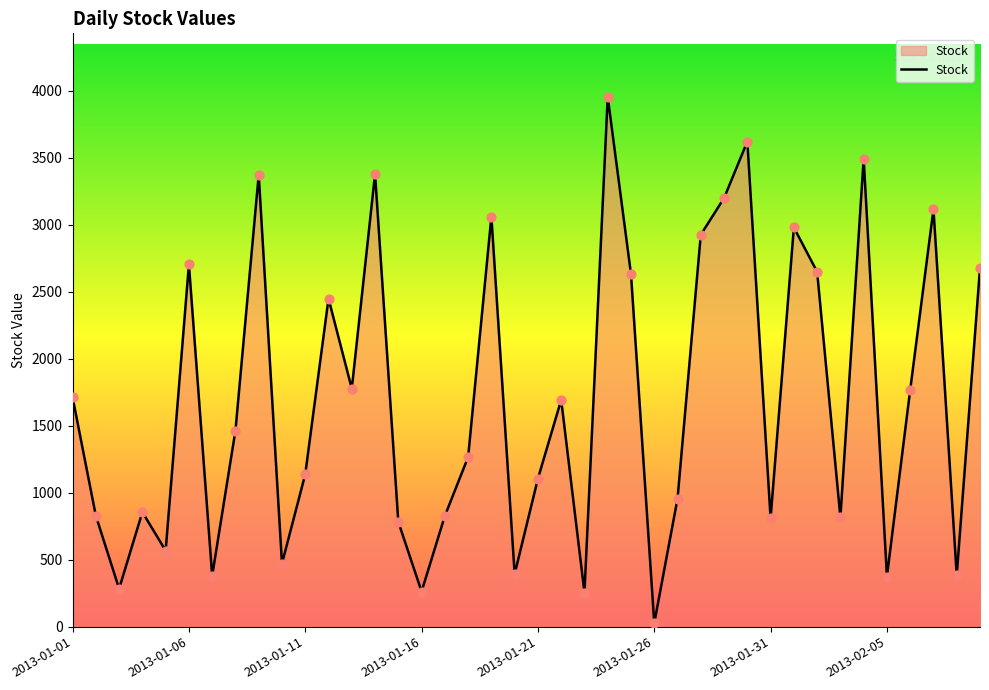

What is the maximum value shown in the chart?

3955